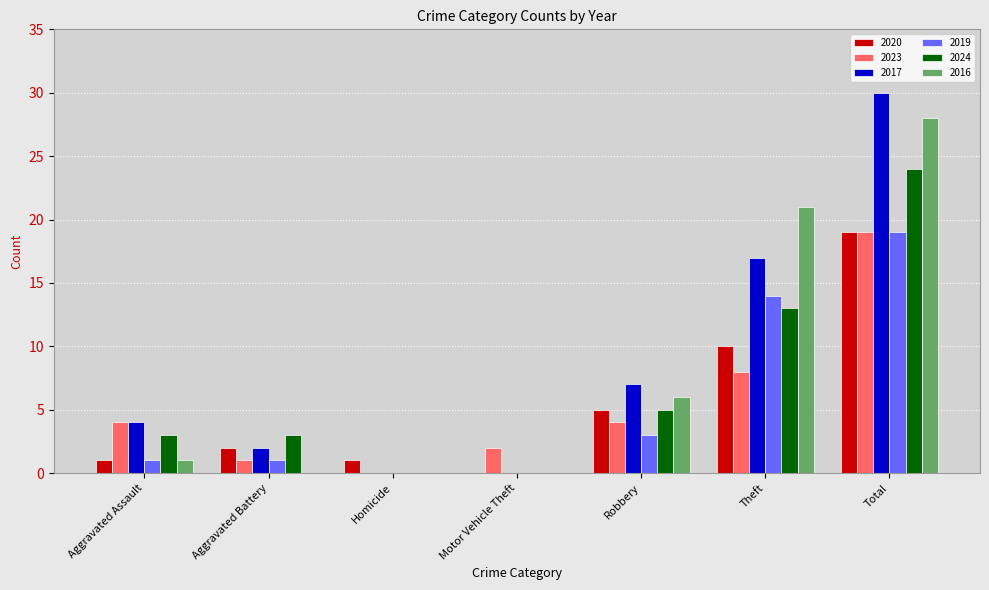

Reading left to right, transcribe all the data shown in this chart.

2020: 1	2	1	0	5	10	19
2023: 4	1	0	2	4	8	19
2017: 4	2	0	0	7	17	30
2019: 1	1	0	0	3	14	19
2024: 3	3	0	0	5	13	24
2016: 1	0	0	0	6	21	28